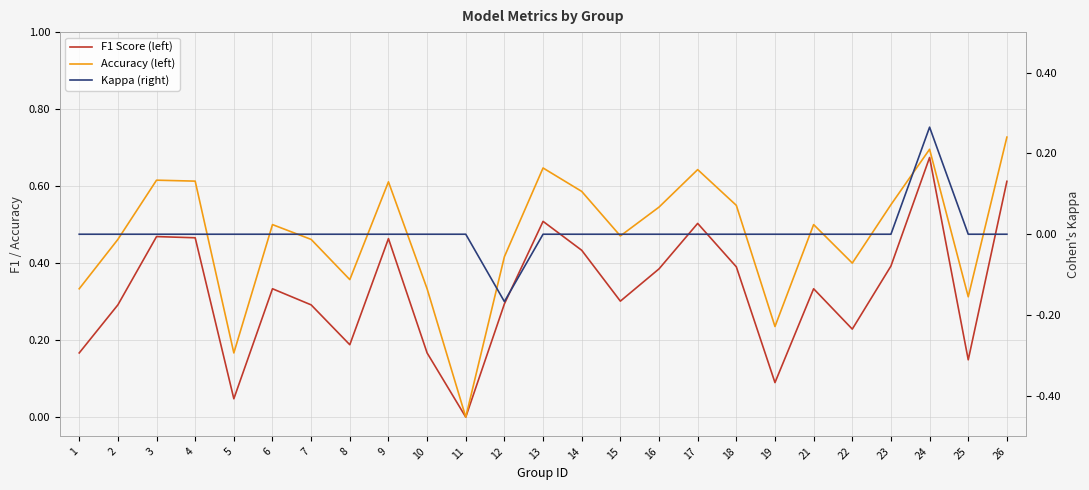

Is it true that Kappa (right) equals 0.2 at 4?

False